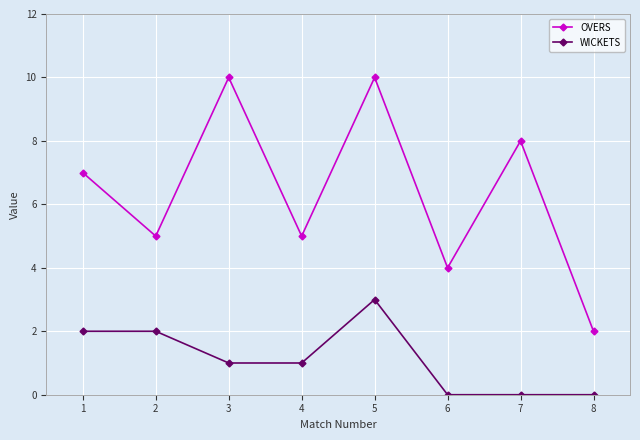

True or false: WICKETS and OVERS cross at least once.

False